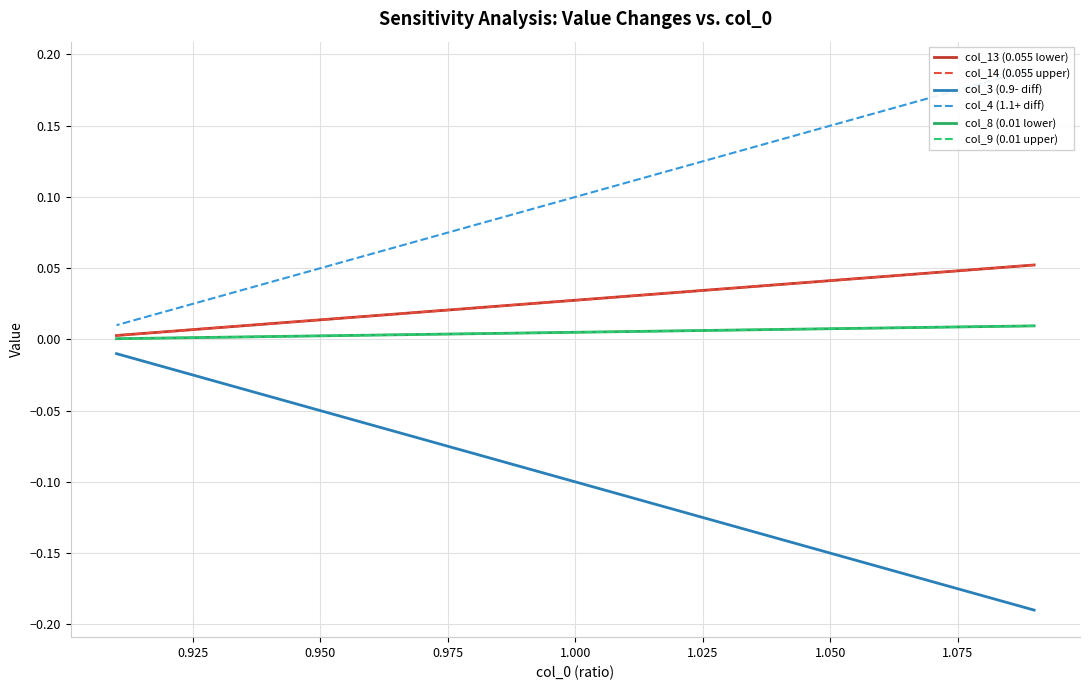

True or false: col_3 (0.9- diff) has more than 0 interior local peaks.

False